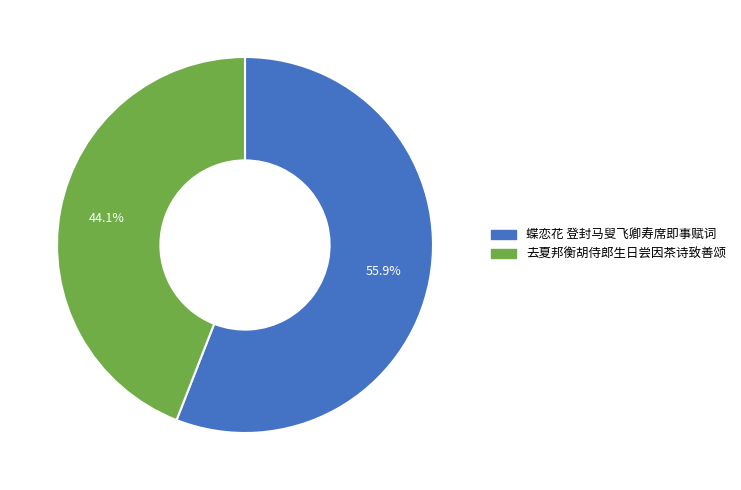

Is there any slice that represents more than half of the pie?

Yes